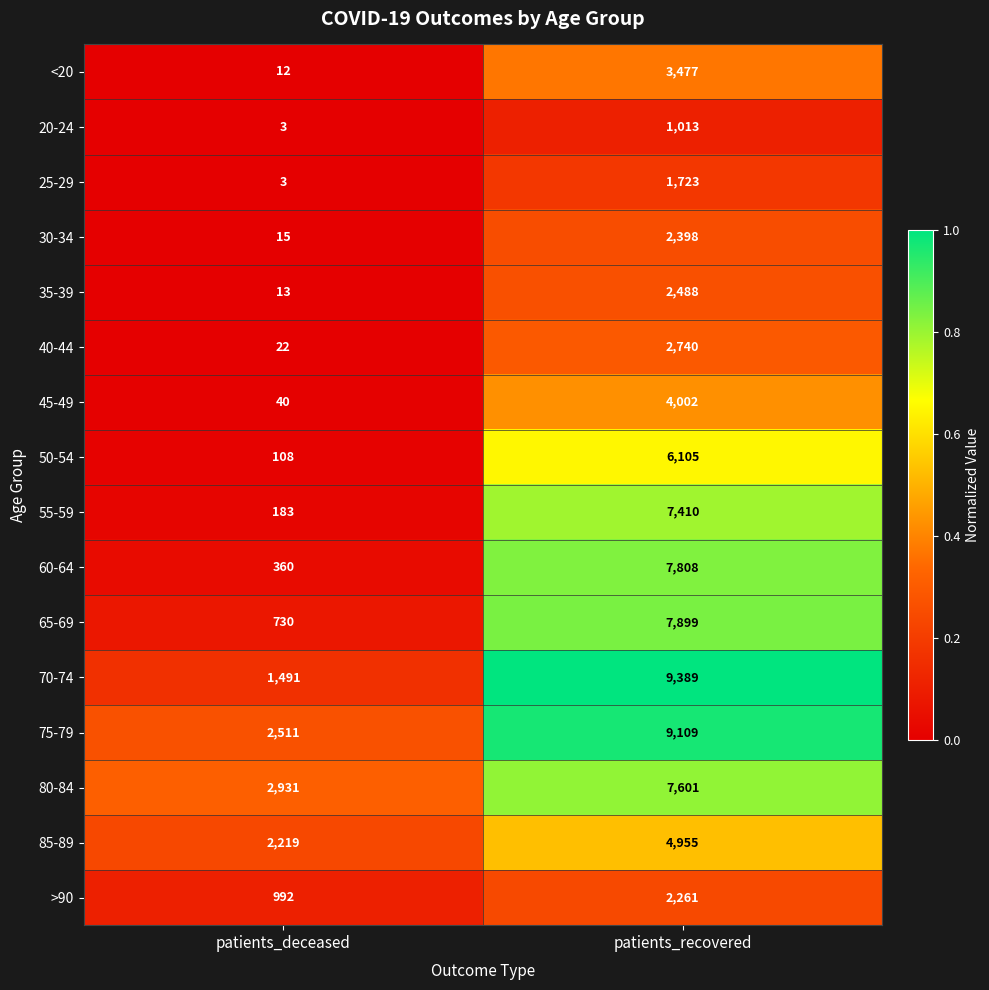

Rank the series at patients_recovered from highest to lowest value.

70-74, 75-79, 65-69, 60-64, 80-84, 55-59, 50-54, 85-89, 45-49, <20, 40-44, 35-39, 30-34, >90, 25-29, 20-24